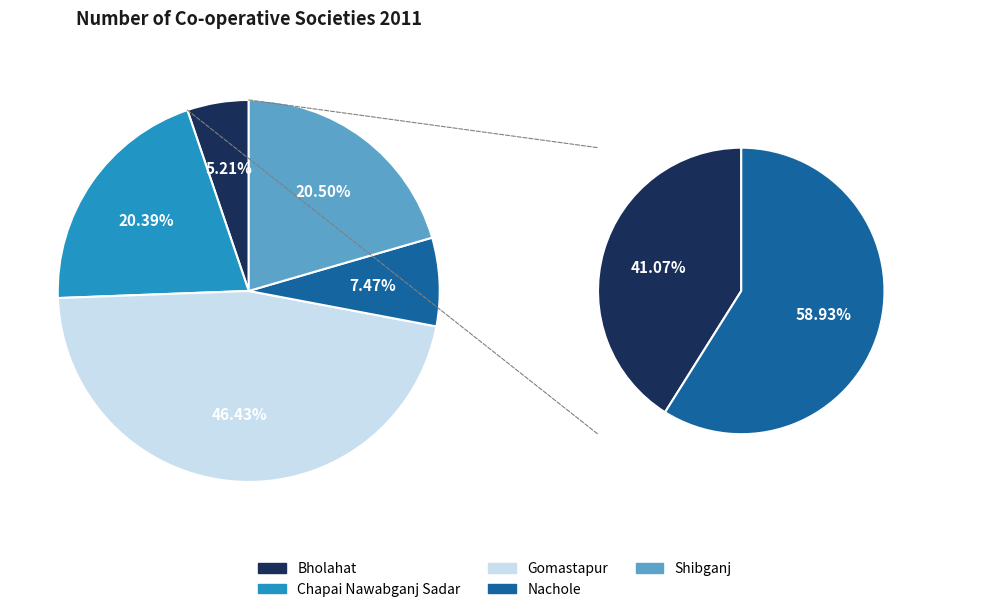

True or false: Chapai Nawabganj Sadar accounts for 20% of the total.

True